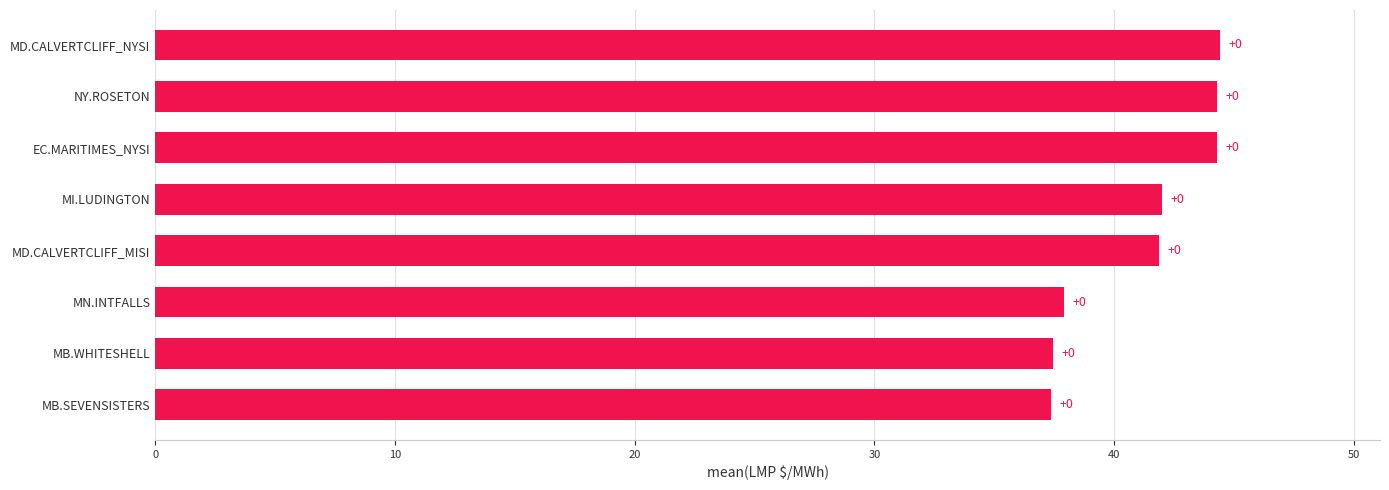

Are the bars horizontal?

Yes